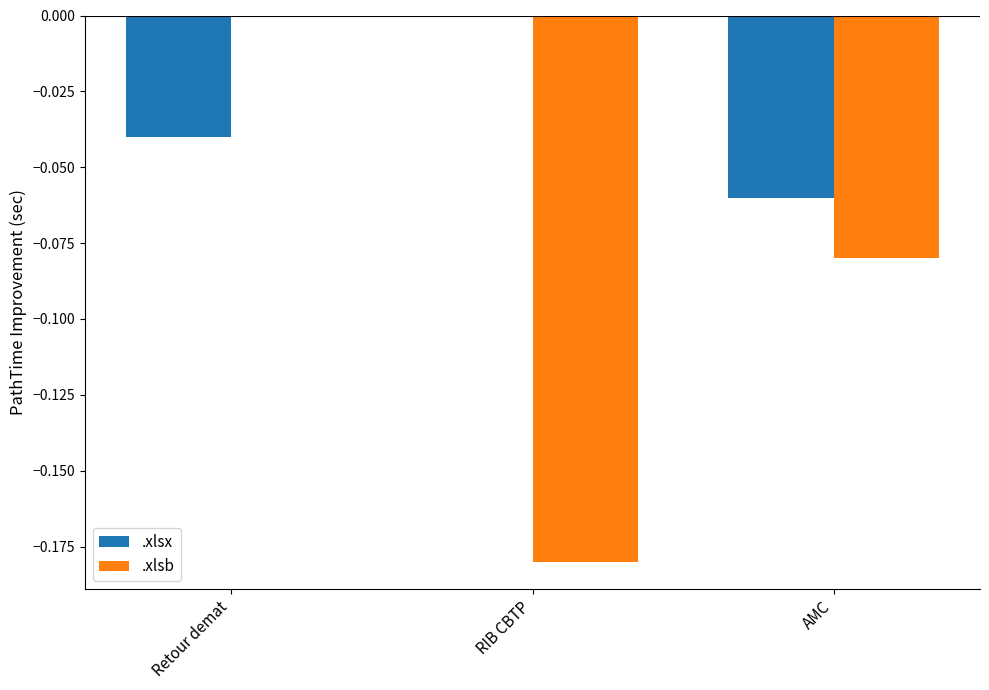

Is the value of .xlsb at RIB CBTP greater than the value of .xlsx at RIB CBTP?

No